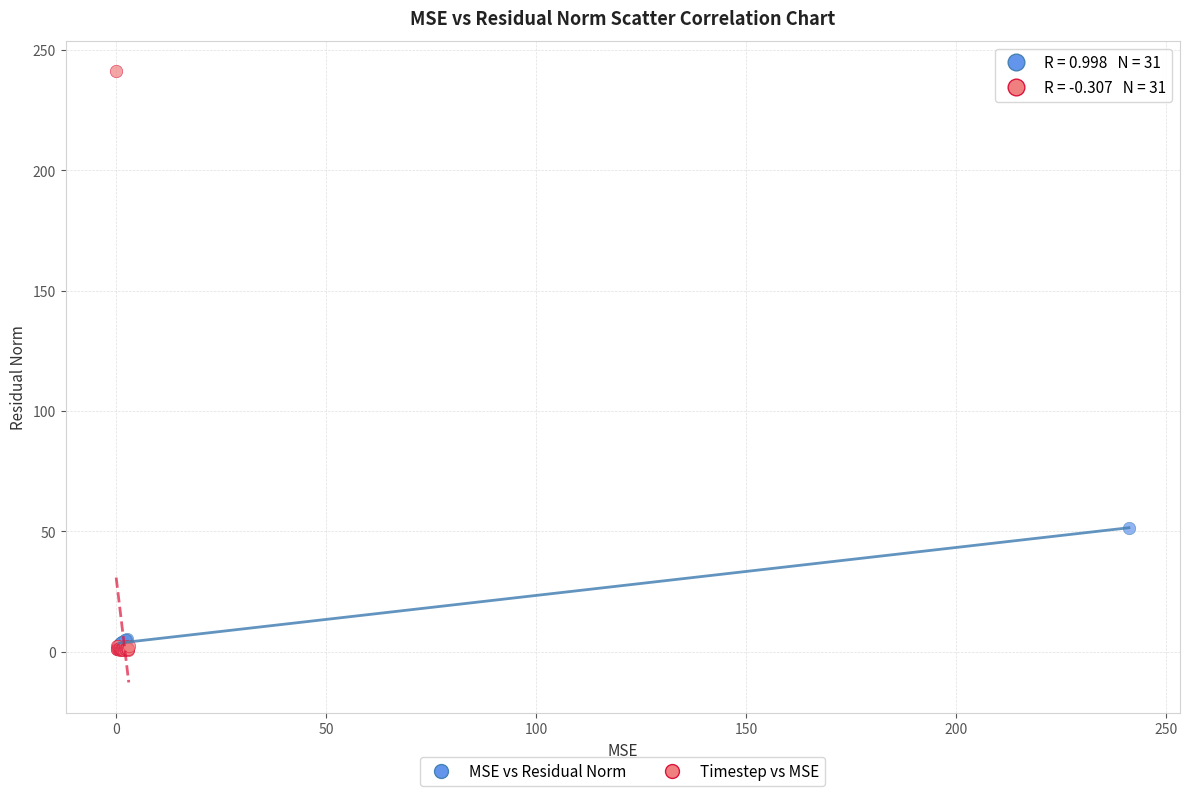

Which series contains the highest Y value?

Timestep vs MSE